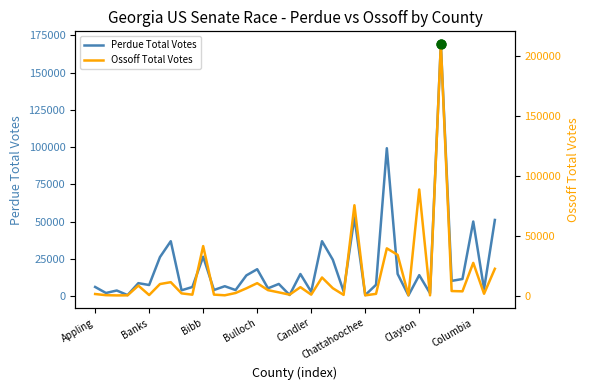

At which category is the sum across all series the highest?

32